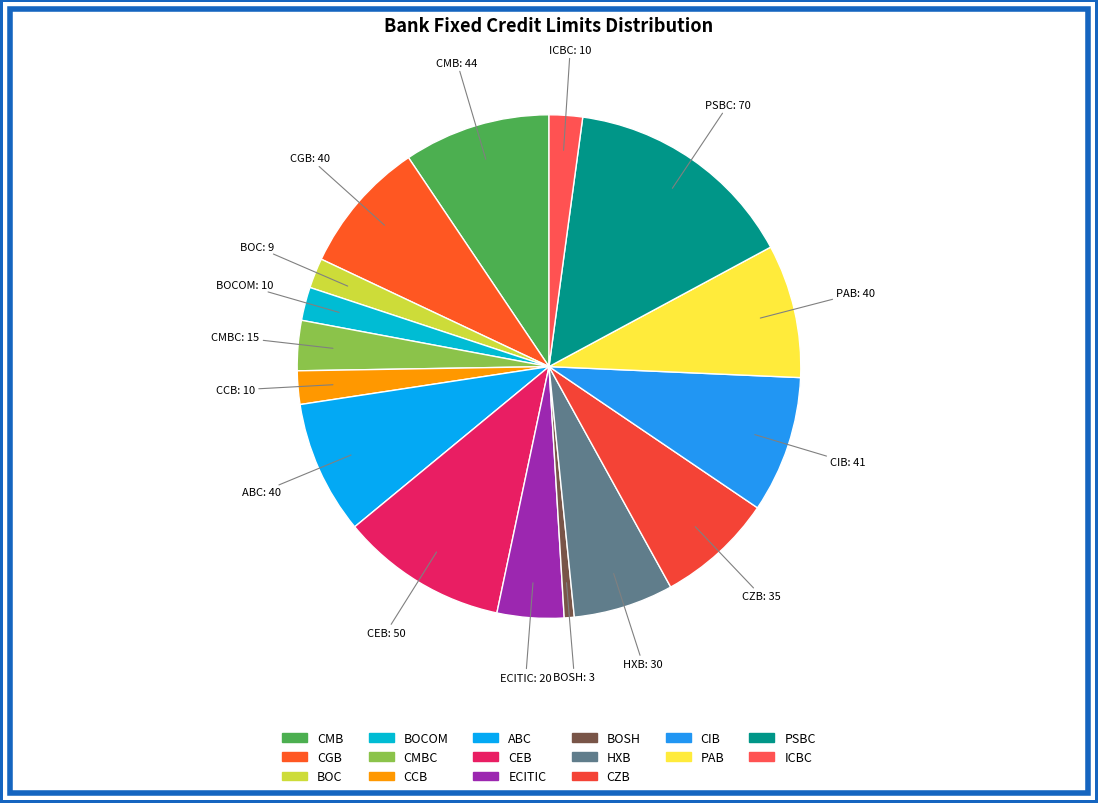

Is there any slice that represents more than half of the pie?

No